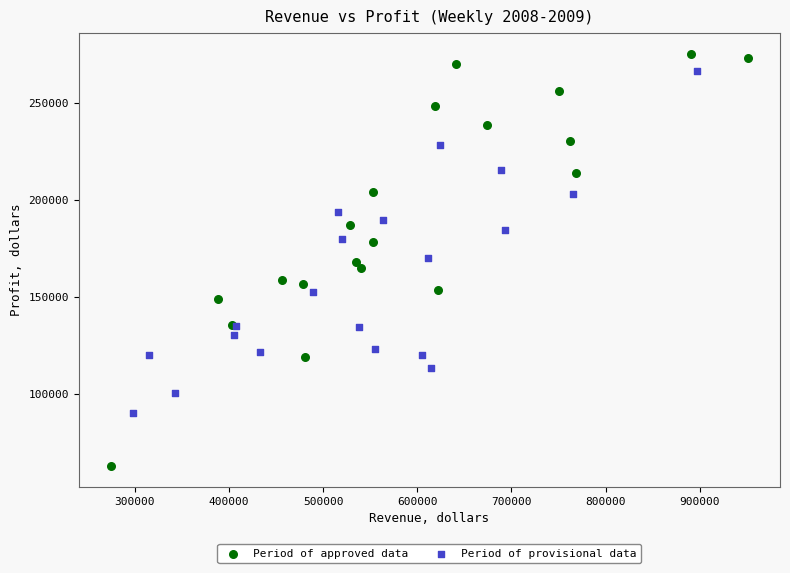

Which series has the widest spread of Y values?

Period of approved data